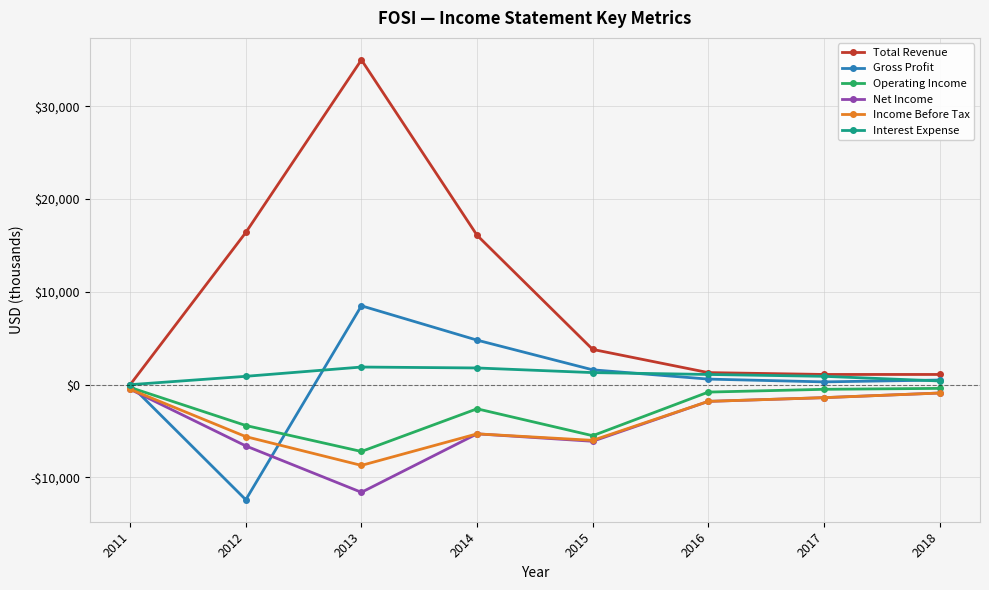

What value does the Net Income series have at 2011, to the nearest 10?

-500